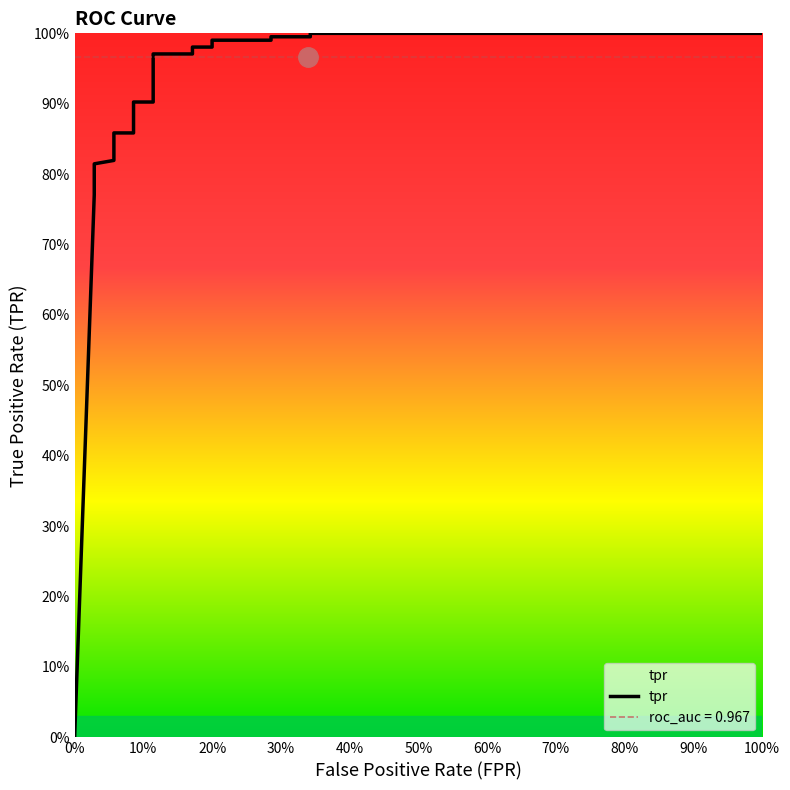

How many values exceed 0?

20